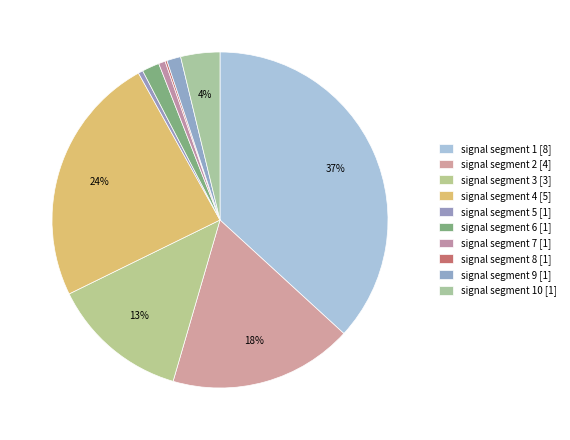

Which category has the biggest portion of the pie?

signal segment 1